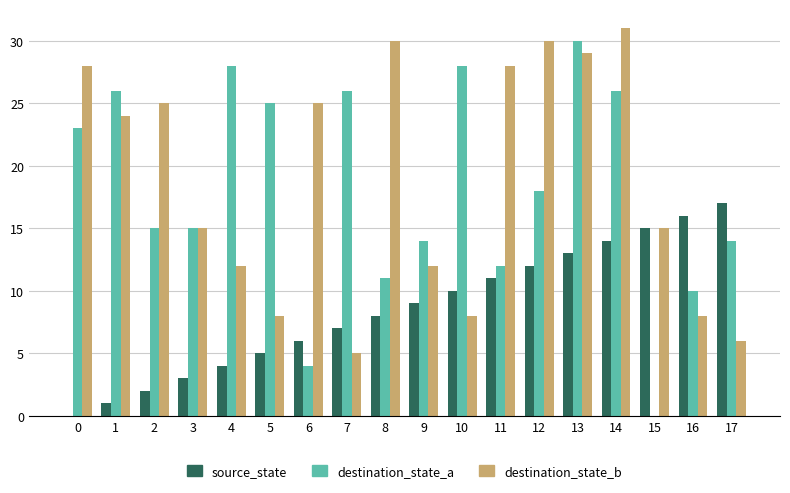

Reading left to right, what are all the values shown in this chart?

source_state: 0	1	2	3	4	5	6	7	8	9	10	11	12	13	14	15	16	17
destination_state_a: 23	26	15	15	28	25	4	26	11	14	28	12	18	30	26	0	10	14
destination_state_b: 28	24	25	15	12	8	25	5	30	12	8	28	30	29	31	15	8	6